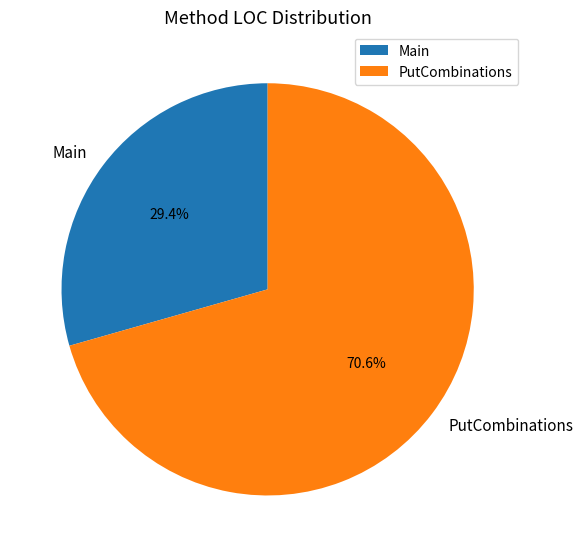

To the nearest percent, what is the average slice percentage?

50%